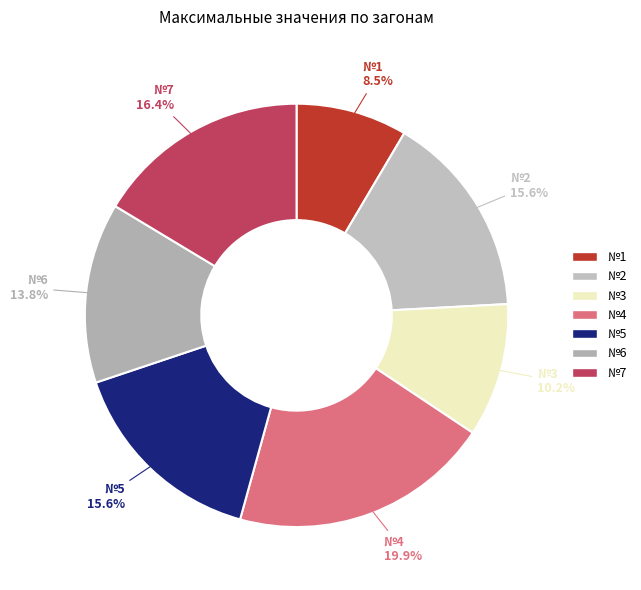

Is there a majority slice in this chart?

No